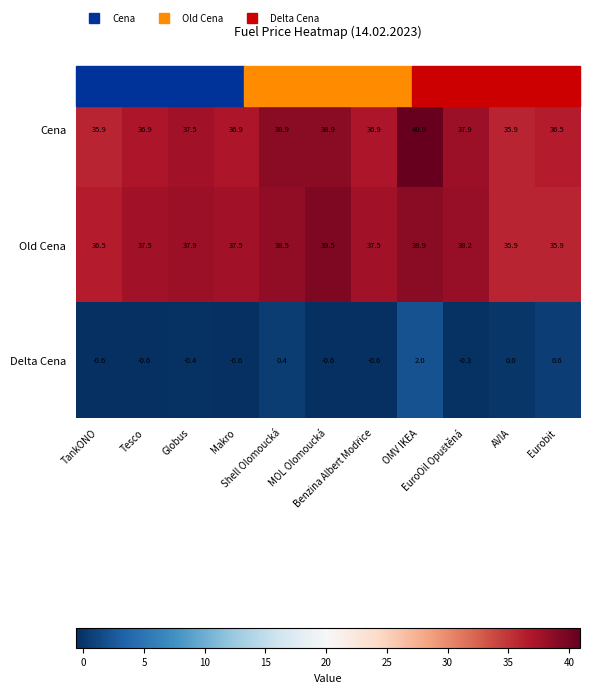

What is the greatest value displayed?

40.9